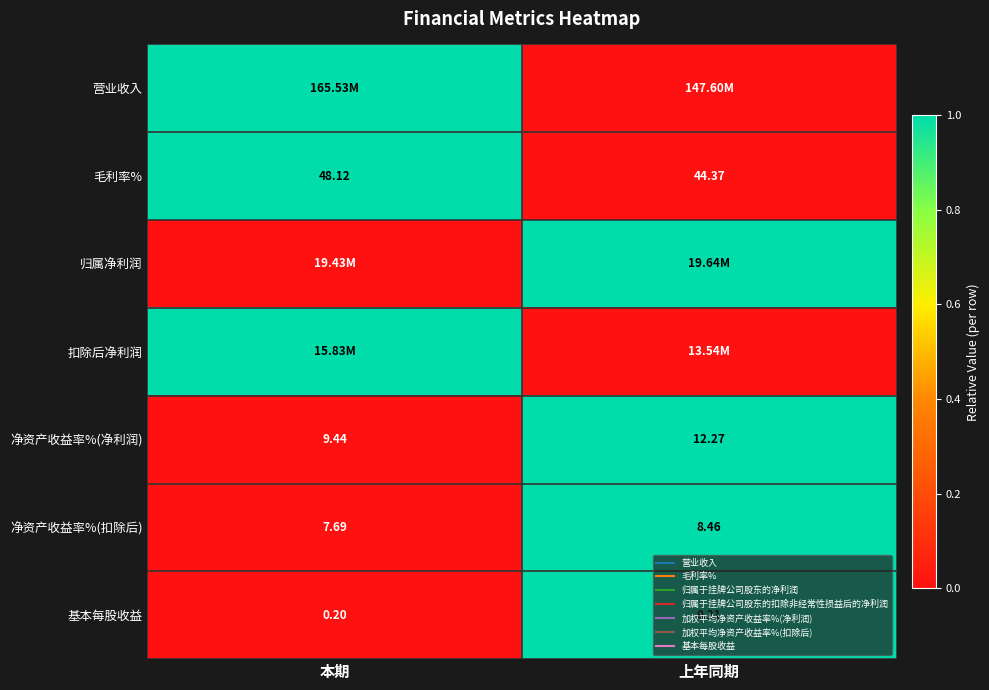

Is the value of 净资产收益率%(净利润) at 上年同期 greater than the value of 净资产收益率%(扣除后) at 上年同期?

No